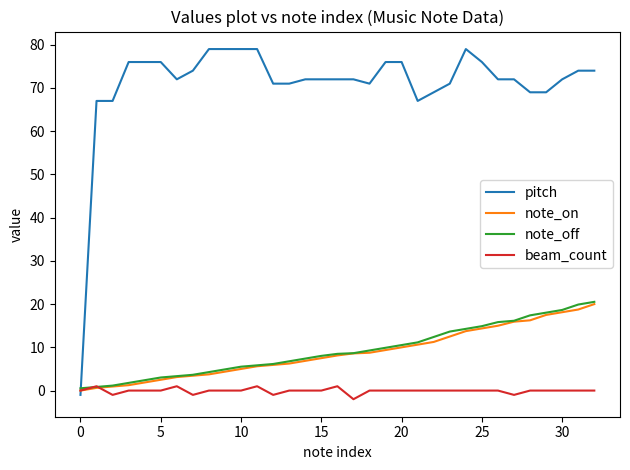

After their last crossing, which series has the higher values: pitch or note_on?

pitch